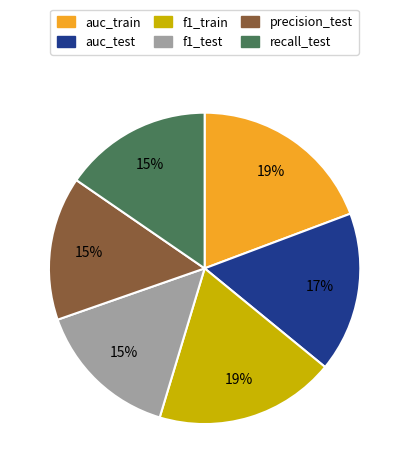

The f1_test slice represents 25% of the pie. True or false?

False